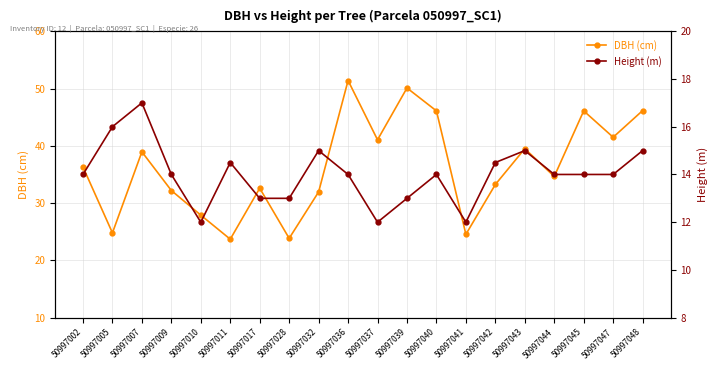

What is the sum of the Height (m) values at 50997017 and 50997009?

27.0